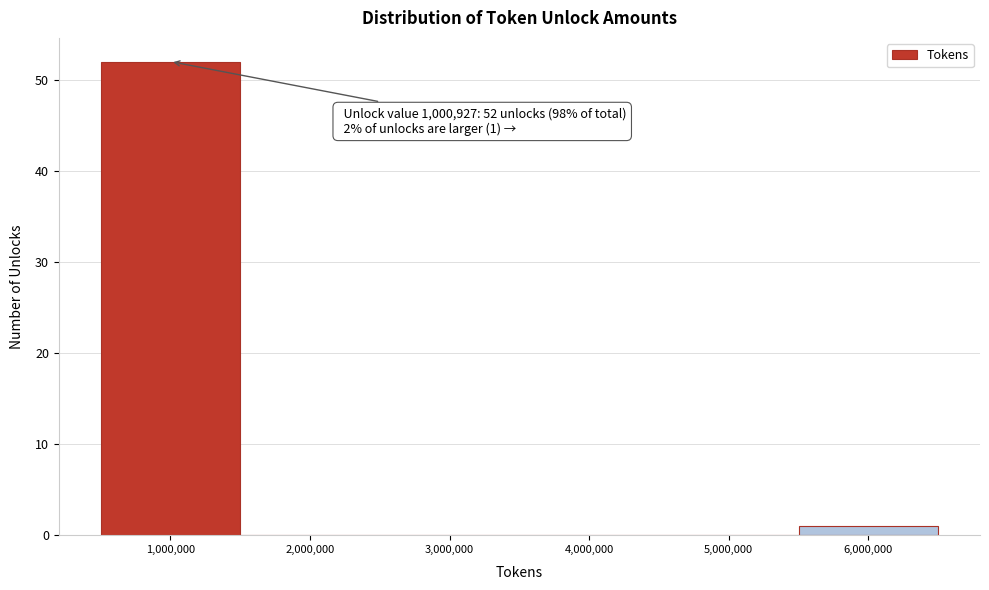

Over which range of the x-axis is the bar tallest?

500000 to 1500000